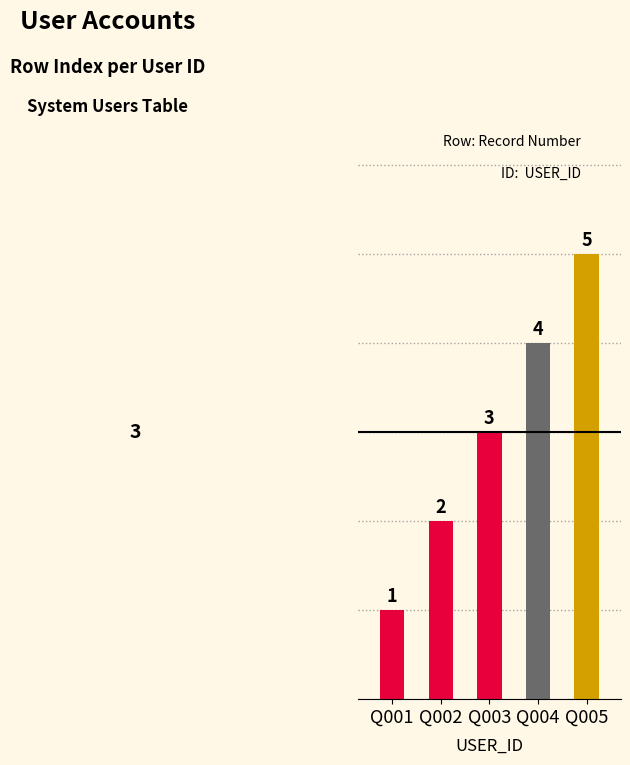

The chart shows a value of 7 at Q004. True or false?

False